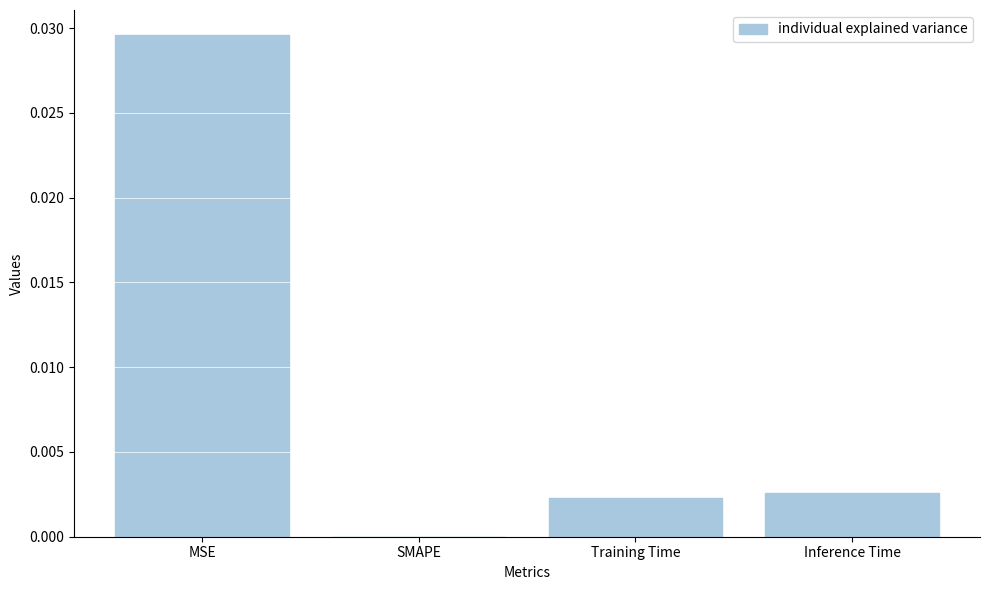

The value at SMAPE is 0.0. True or false?

True